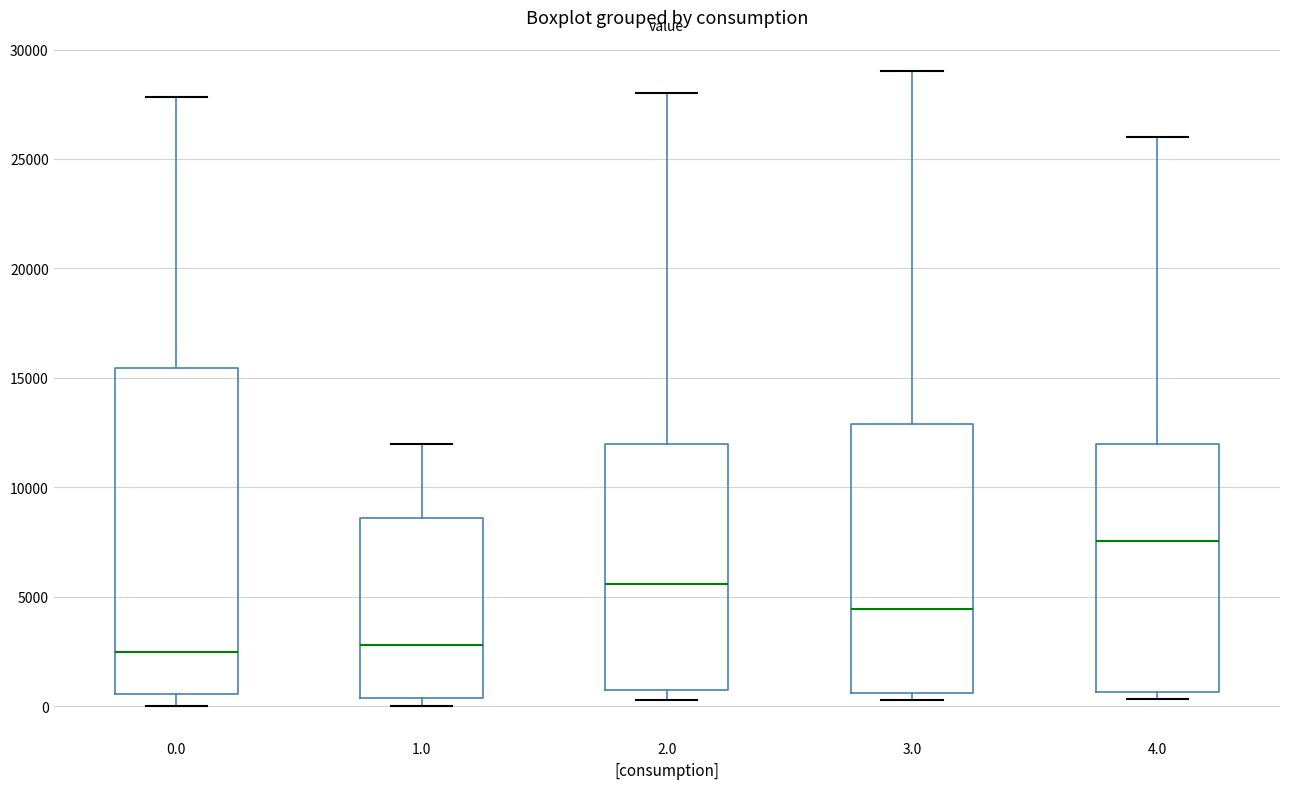

Reading left to right, transcribe this box plot: for each box, give where its median line is, the range the box spans, and where its two whiskers end, as read against the y-axis. The values are not printed on the chart, so give them approximately, as read against the axis.

0.0: median 2500, box 500 to 15500, whiskers 0 to 28000
1.0: median 3000, box 500 to 8500, whiskers 0 to 12000
2.0: median 5500, box 1000 to 12000, whiskers 500 to 28000
3.0: median 4500, box 500 to 13000, whiskers 500 (just below the box's lower edge) to 29000
4.0: median 7500, box 500 to 12000, whiskers 500 (just below the box's lower edge) to 26000